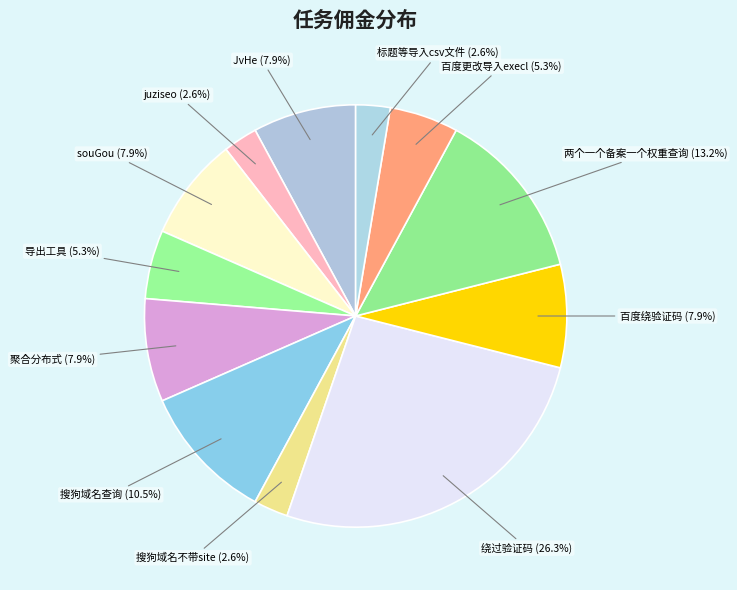

What is the largest slice in the pie chart?

绕过验证码